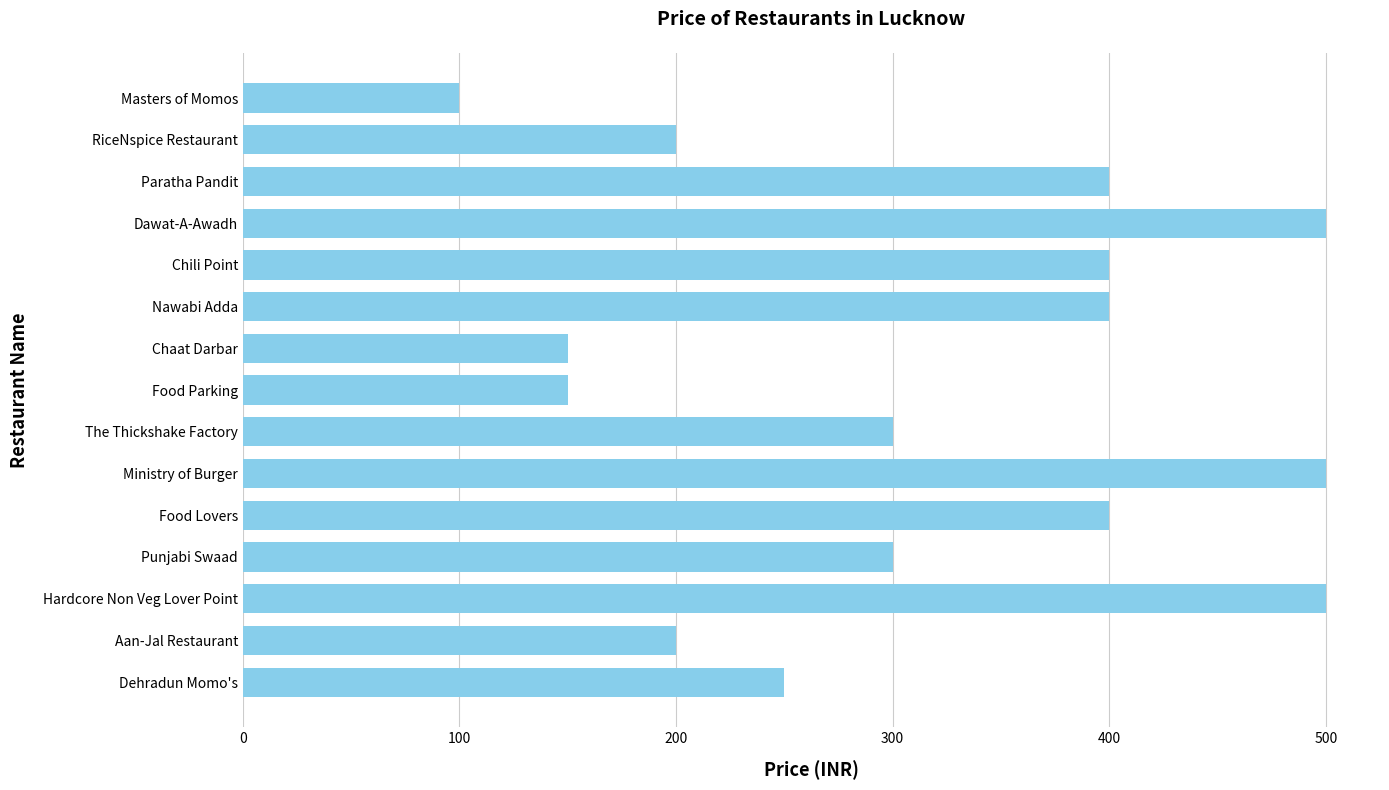

What is the sum of all values?

4750